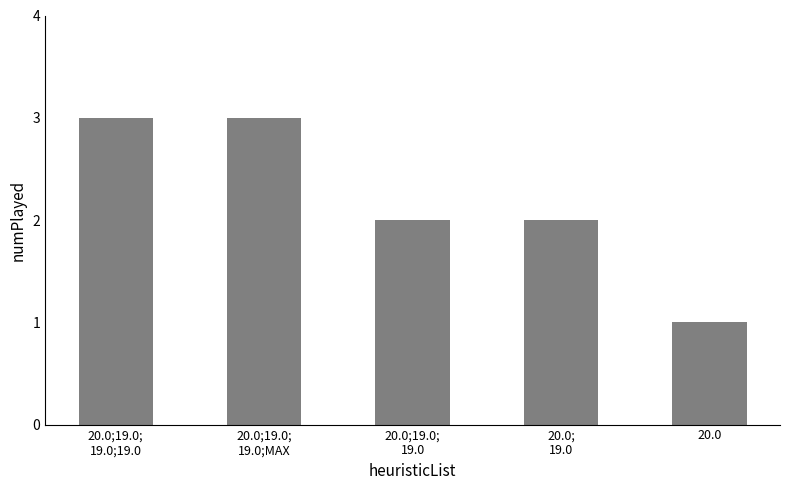

At which category does the chart reach its minimum across all series?

20.0